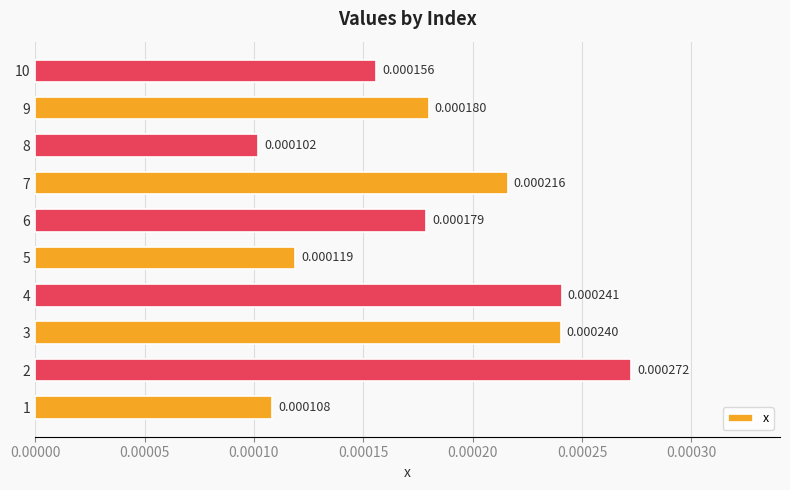

Between 3 and 1, which is larger?

3